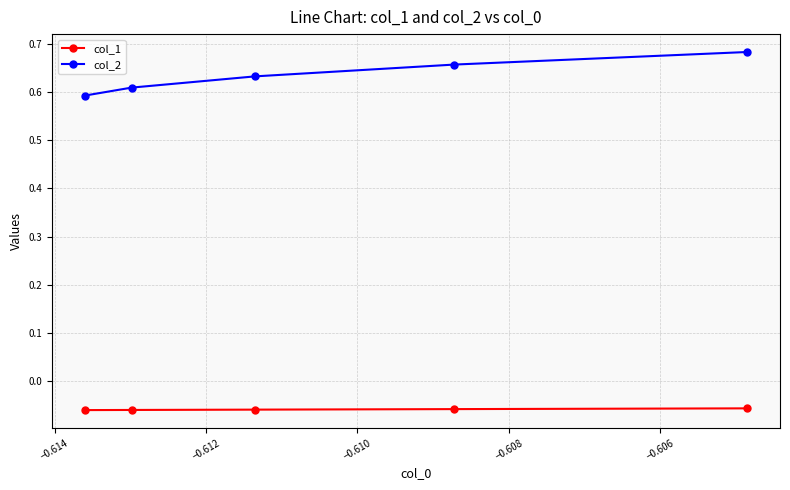

Rank the series by their average value, from highest to lowest.

col_2, col_1